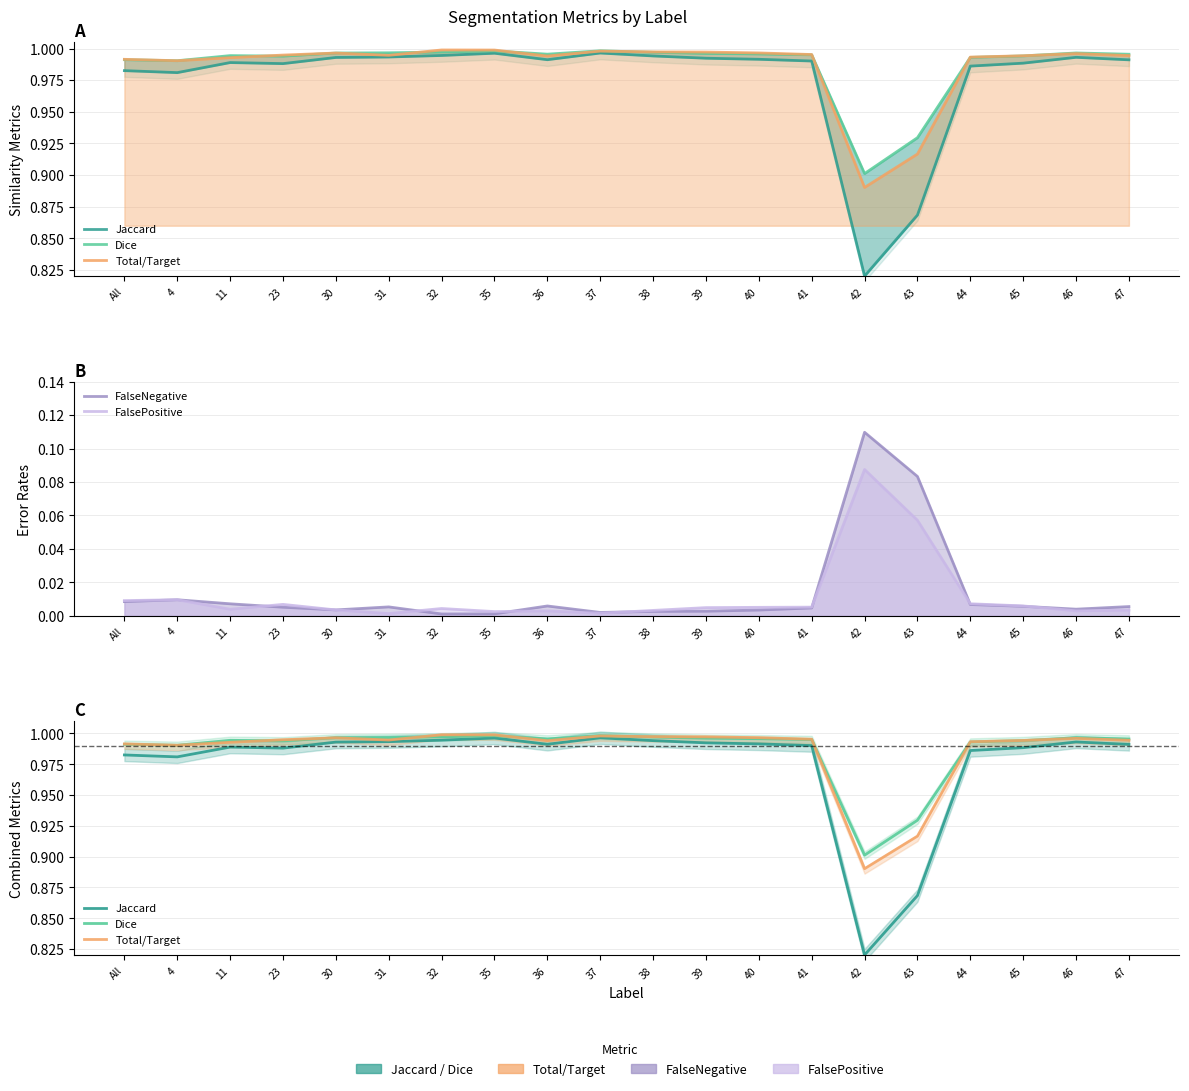

The Total/Target series shows 1.0 at 11. True or false?

True